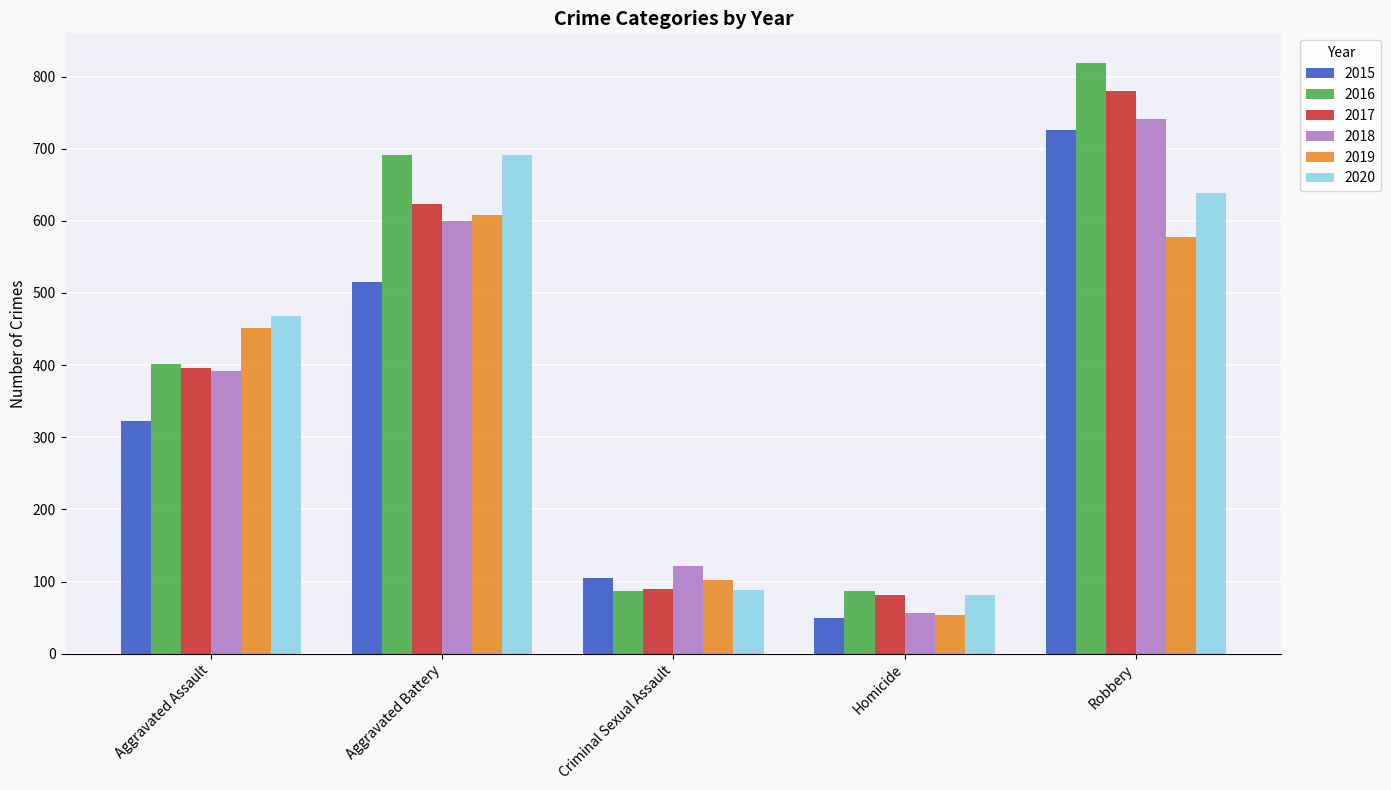

Reading left to right, extract all data points from this chart.

2015: 323	515	105	50	726
2016: 402	691	87	87	819
2017: 396	623	90	82	780
2018: 392	600	122	56	741
2019: 452	608	102	53	577
2020: 468	691	88	81	639